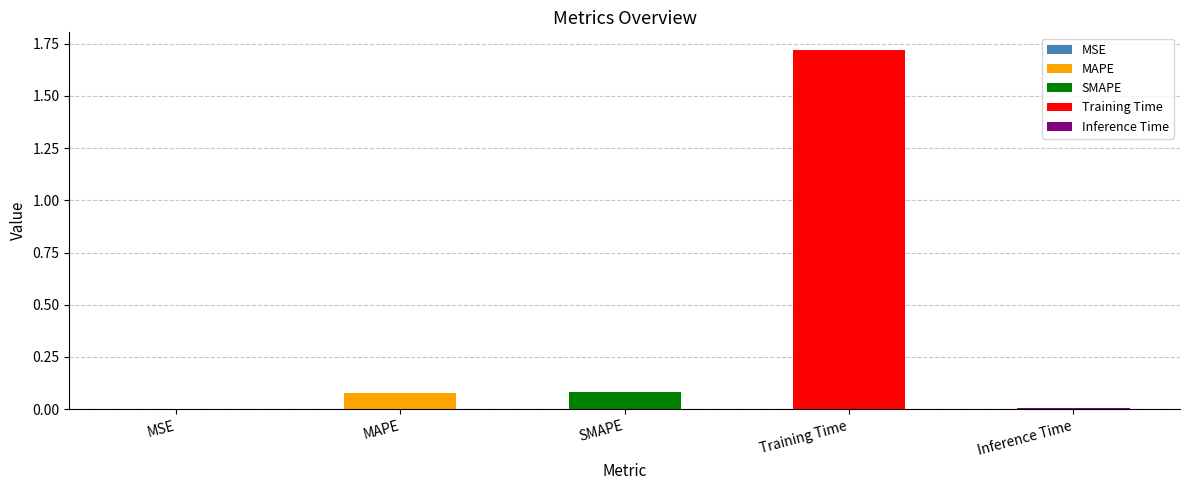

The chart shows a value of 0.0 at MSE. True or false?

False